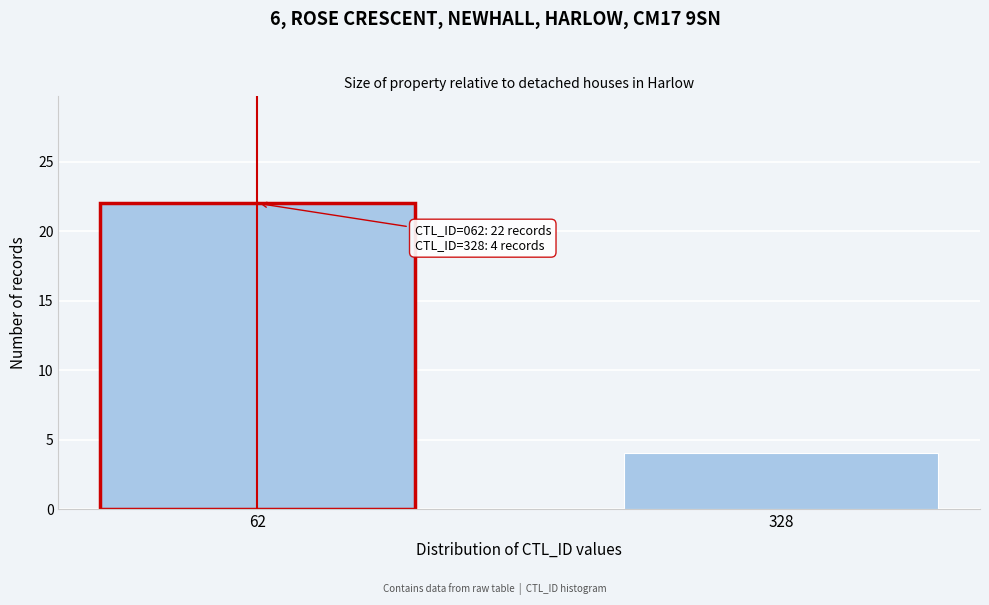

Reading right to left, transcribe all the data shown in this chart.

4	22